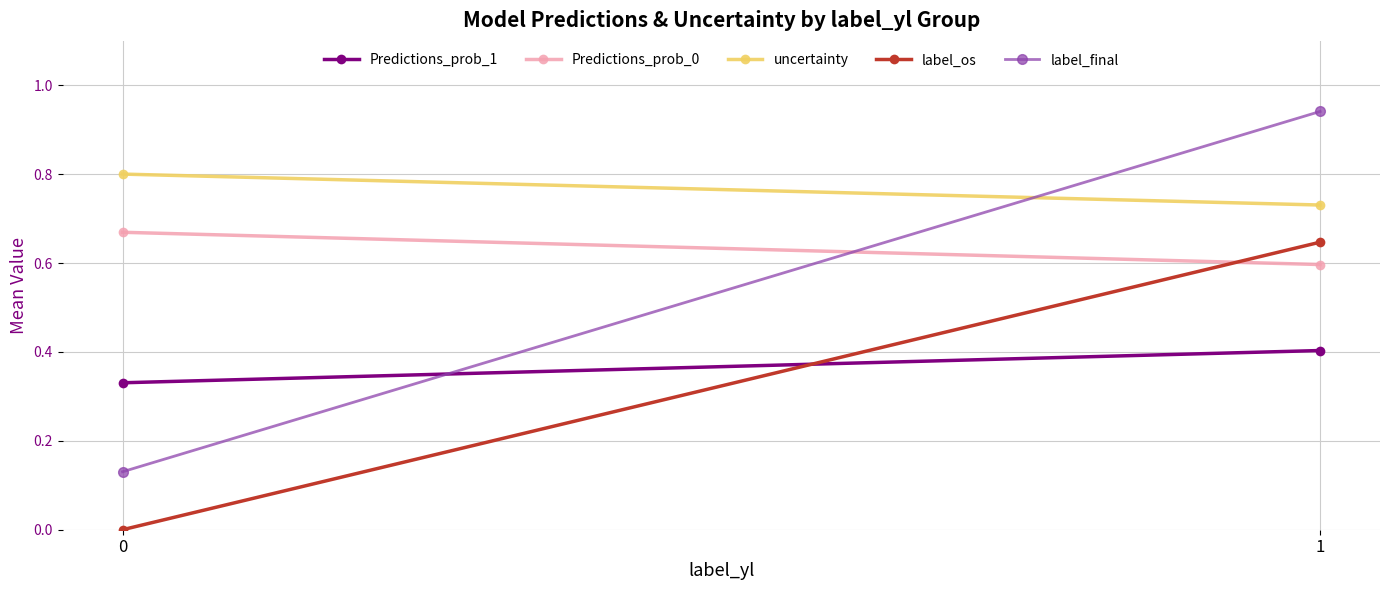

Which series changed the most between 0 and 1?

label_final